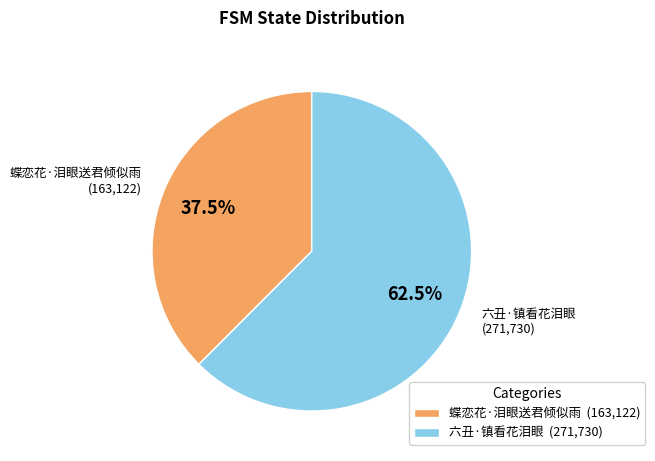

What percentage is NOT represented by 蝶恋花·泪眼送君倾似雨?

62.5%